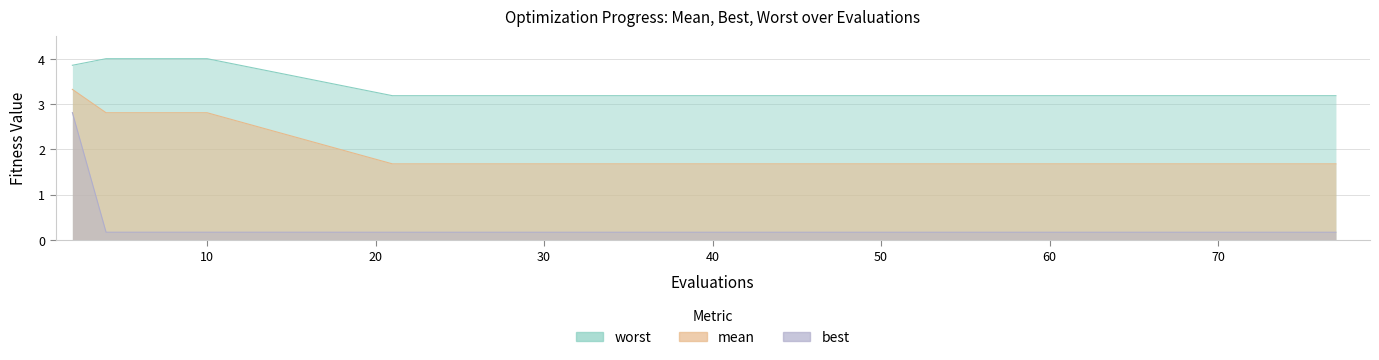

Which category has the lowest value across all series?

50